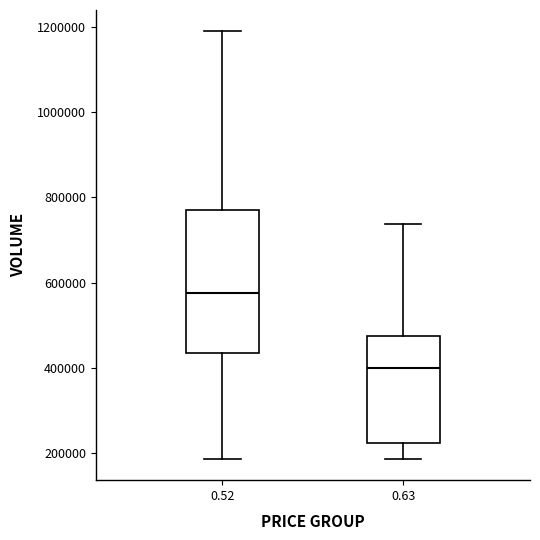

Reading left to right, read every box against the y-axis: the position of its median line, the range the box covers, and the ends of its whiskers. The values are not printed on the chart, so give them approximately, as read against the axis.

0.52: median 580000, box 440000 to 760000, whiskers 180000 to 1180000
0.63: median 400000, box 220000 to 480000, whiskers 180000 to 740000